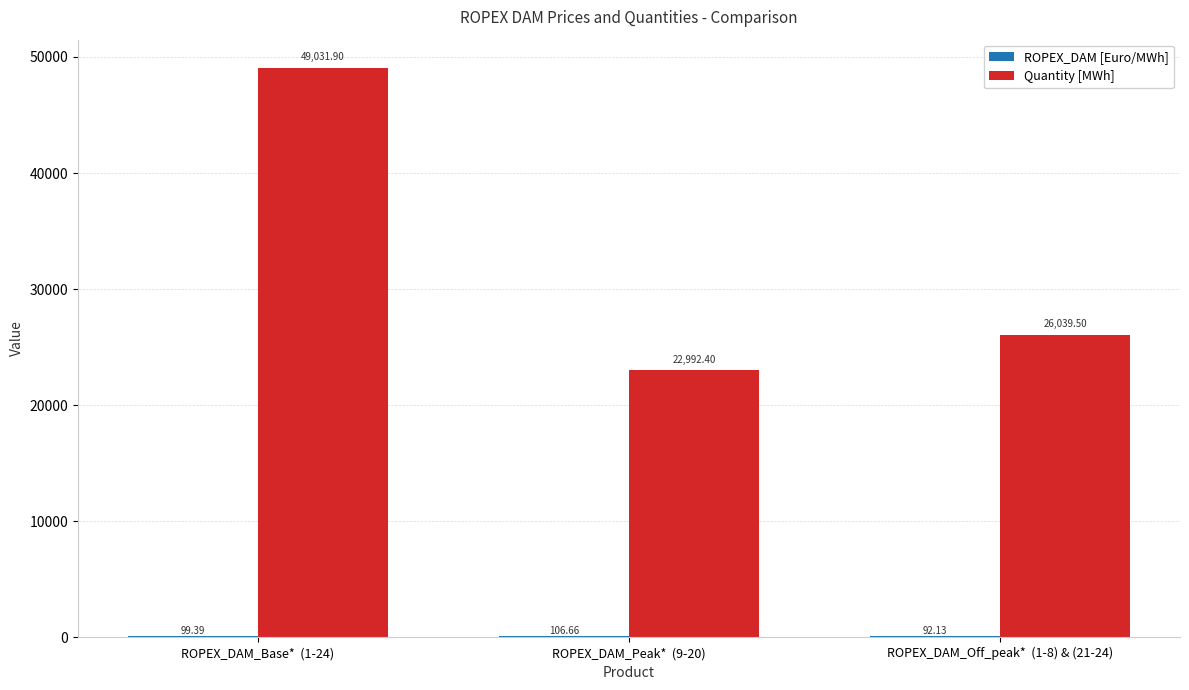

What is the total value across all series at ROPEX_DAM_Peak*  (9-20)?

23099.1